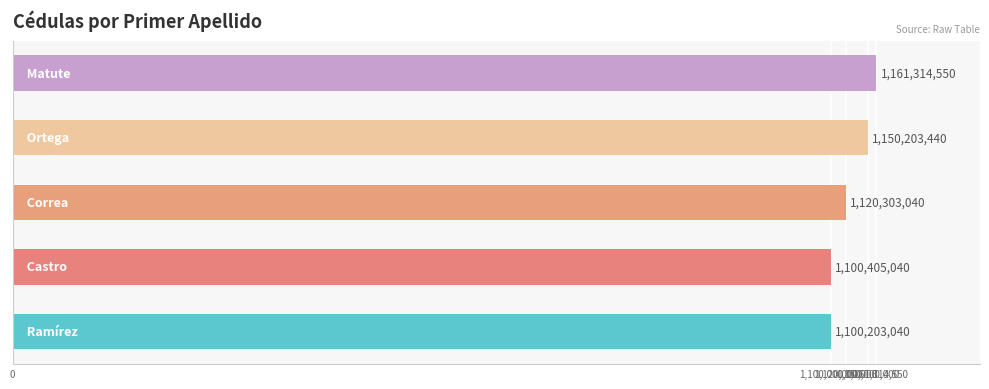

Reading bottom to top, what are all the values shown in this chart?

1100203040	1100405040	1120303040	1150203440	1161314550